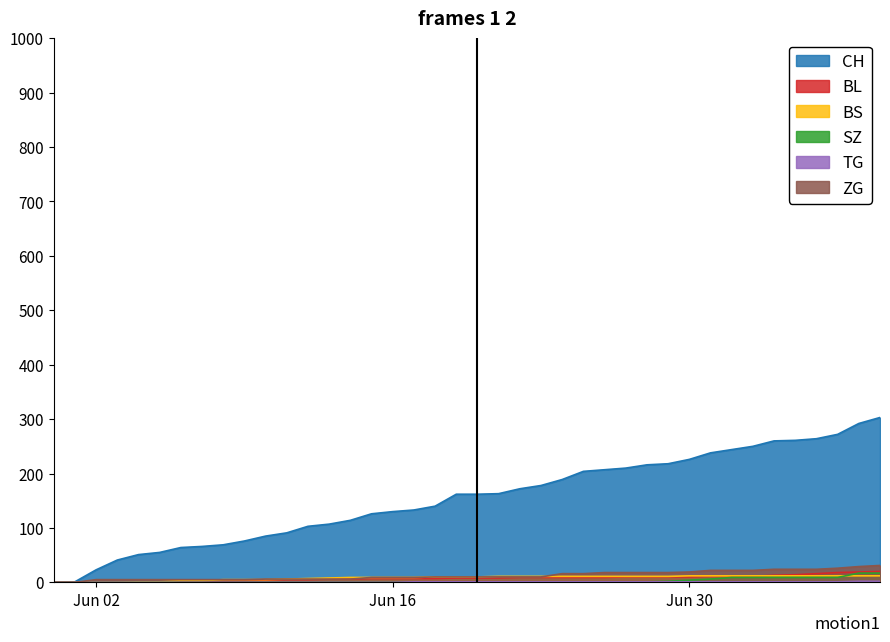

Which series has the largest total across all categories?

CH